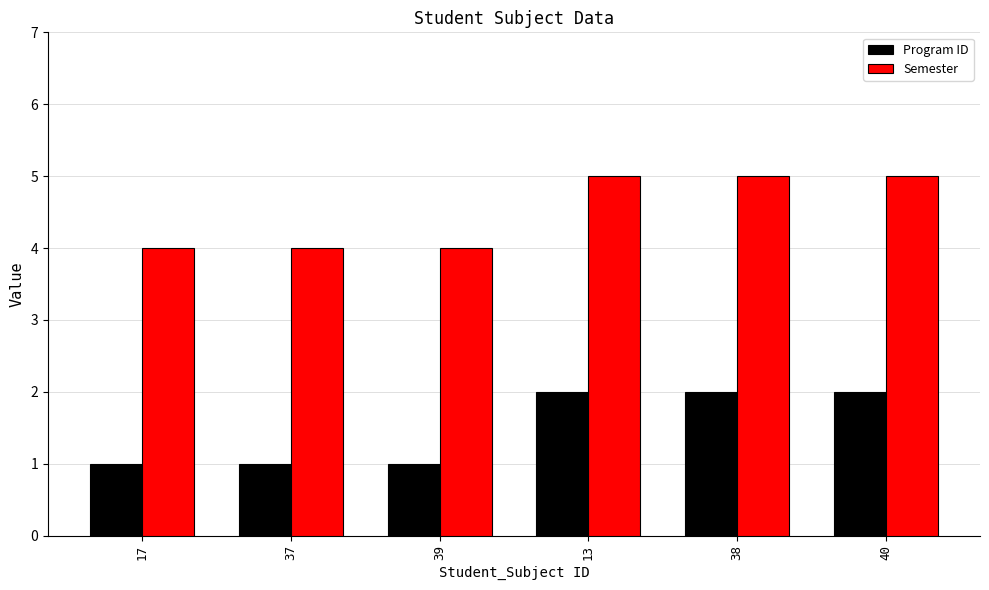

What is the total value across all series at 39?

5